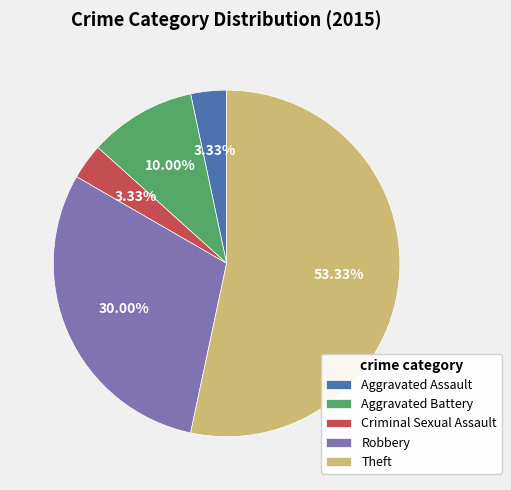

What is the ratio of the value at Aggravated Battery to the value at Criminal Sexual Assault?

3.0